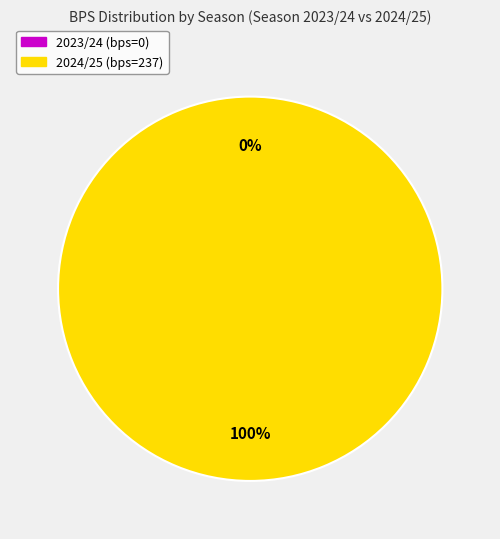

What is the change in value from 2023/24 (bps=0) to 2024/25 (bps=237)?

+237